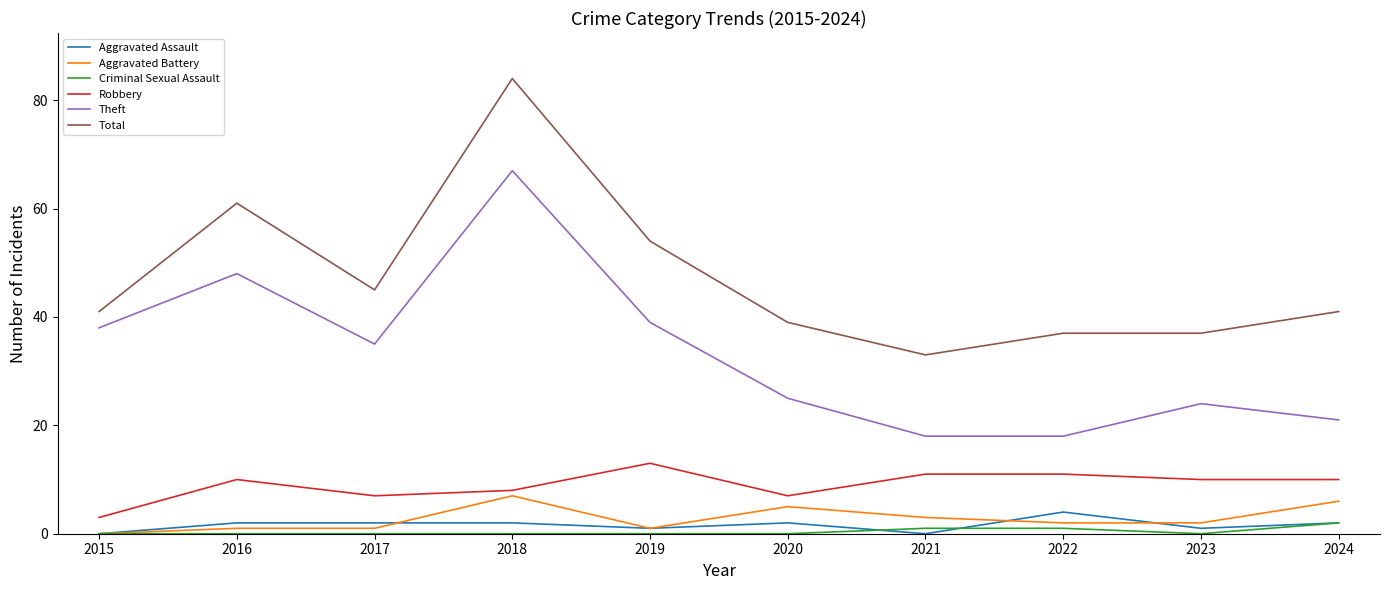

At 2021, list the series in order from smallest to largest.

Aggravated Assault, Criminal Sexual Assault, Aggravated Battery, Robbery, Theft, Total